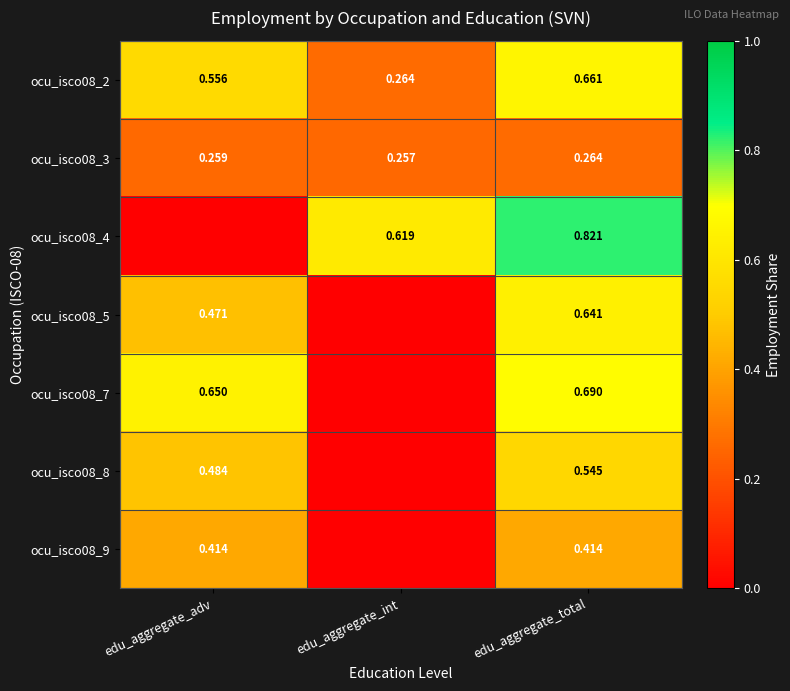

Is the value of ocu_isco08_7 at edu_aggregate_adv greater than the value of ocu_isco08_4 at edu_aggregate_int?

Yes